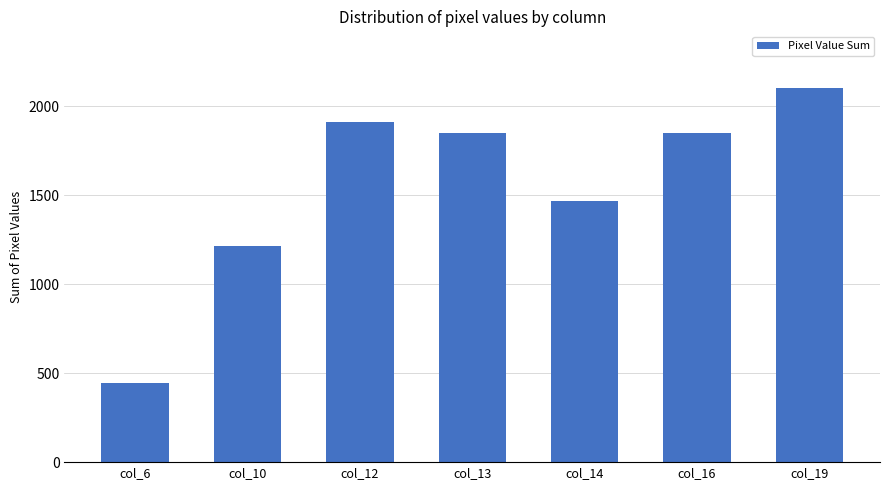

Read the value at col_6, to the nearest 50.

450